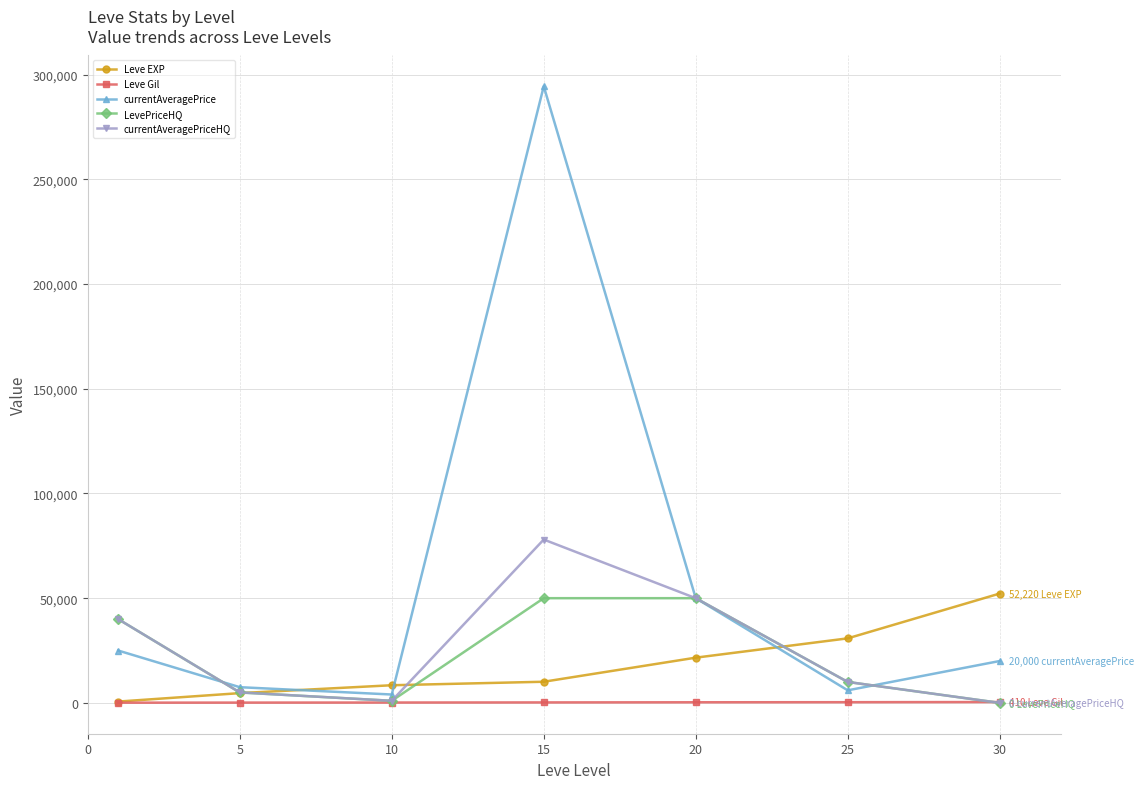

Which series has the largest range (max minus min)?

currentAveragePrice